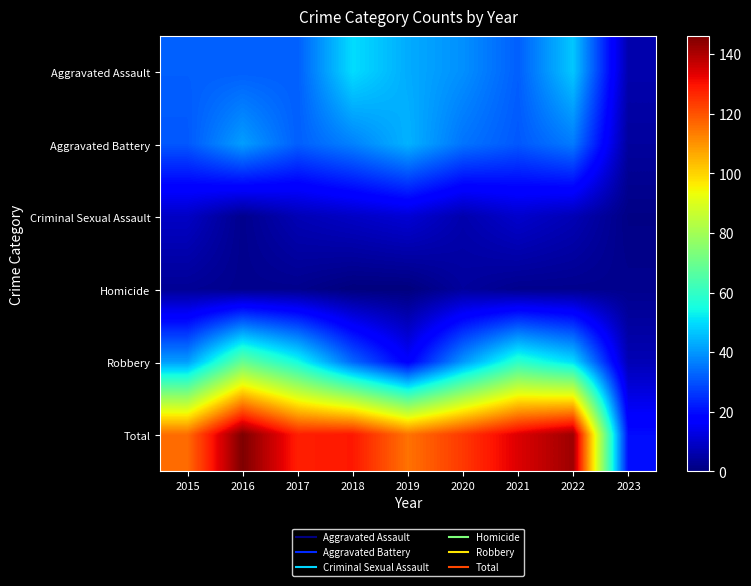

Which series has the largest total across all categories?

Total